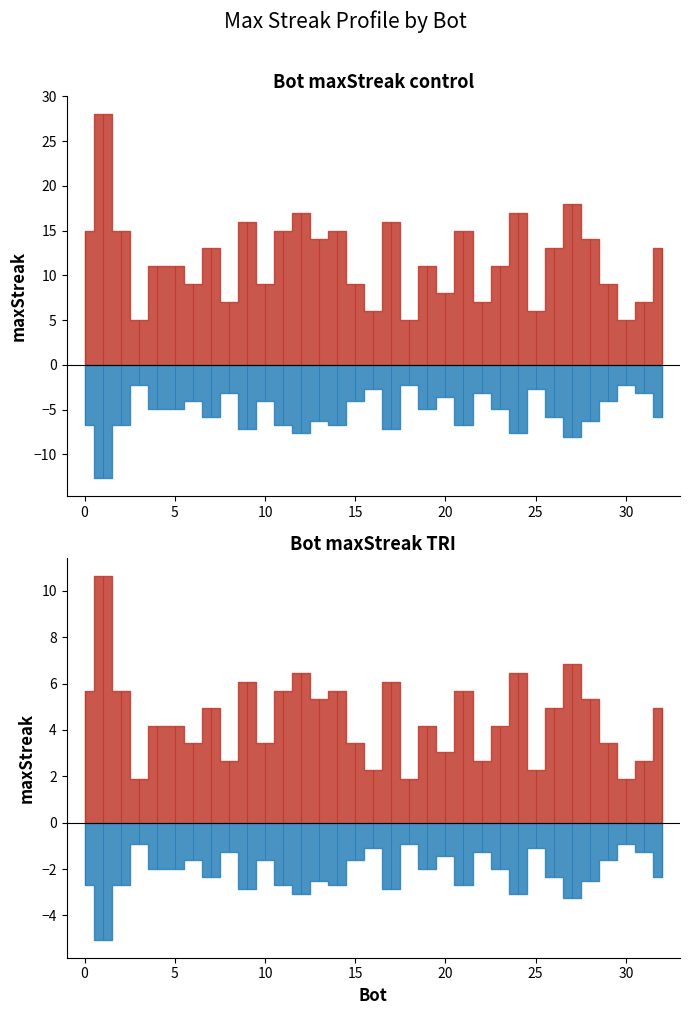

The value at 15 is 13. True or false?

False